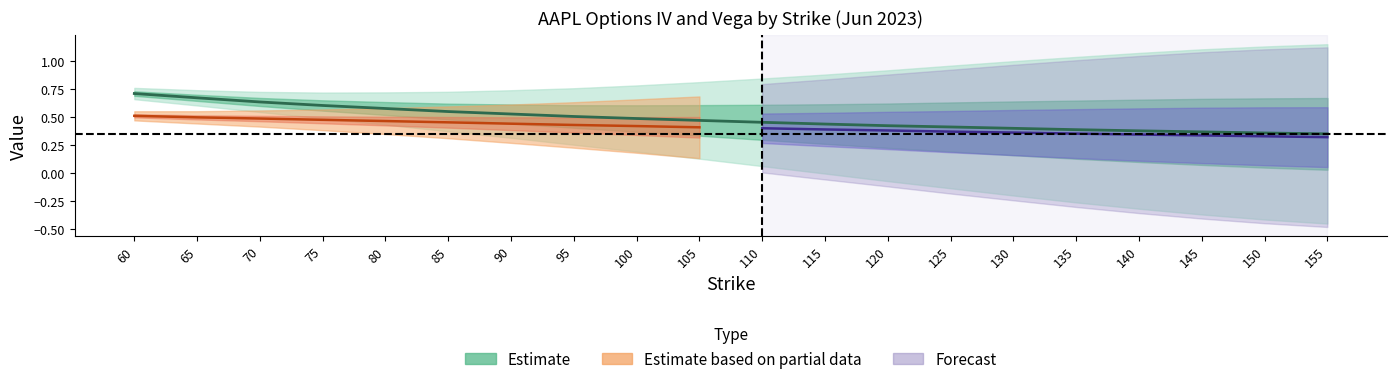

What is the value of the call_iv point at the 16th from the left?

0.4